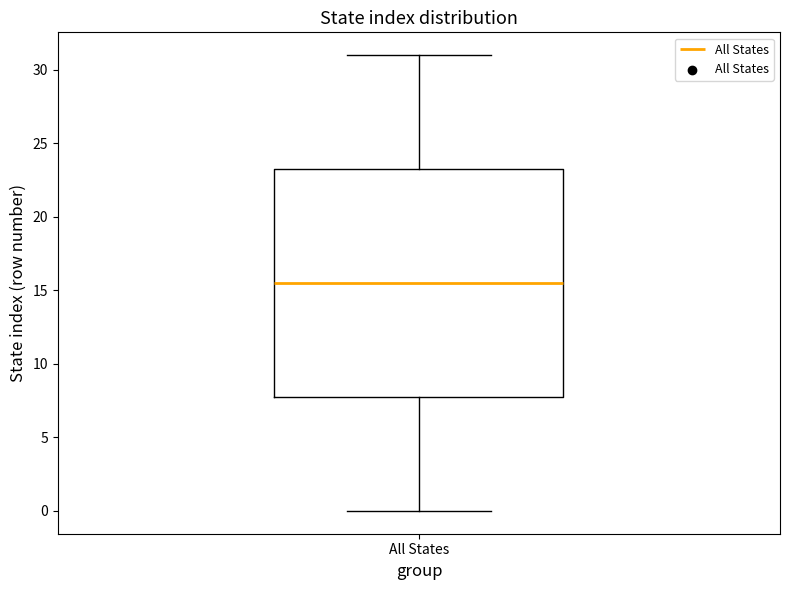

Transcribe this box plot: give where the median line is, the range the box spans, and where the two whiskers end, as read against the y-axis. The values are not printed on the chart, so give them approximately, as read against the axis.

median 15.5, box 8.0 to 23.5, whiskers 0.0 to 31.0